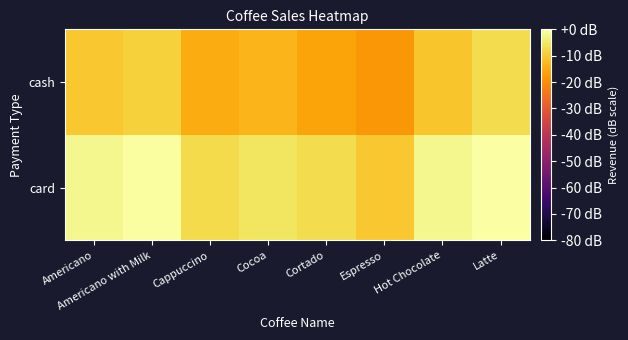

Which has a higher value, Hot Chocolate or Cortado?

Hot Chocolate